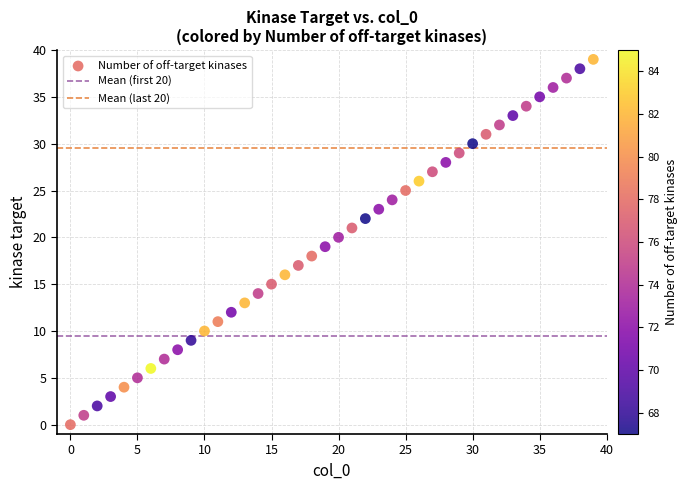

What is the range of Y values (max minus min)?

39